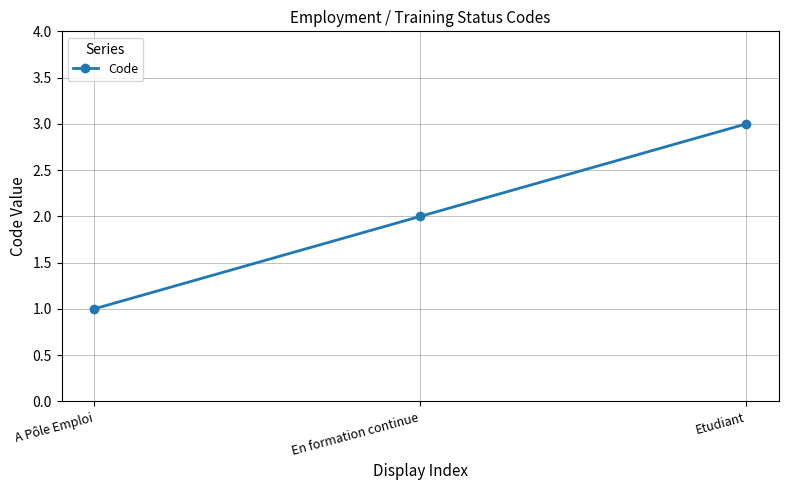

At which category does the chart reach its minimum across all series?

A Pôle Emploi